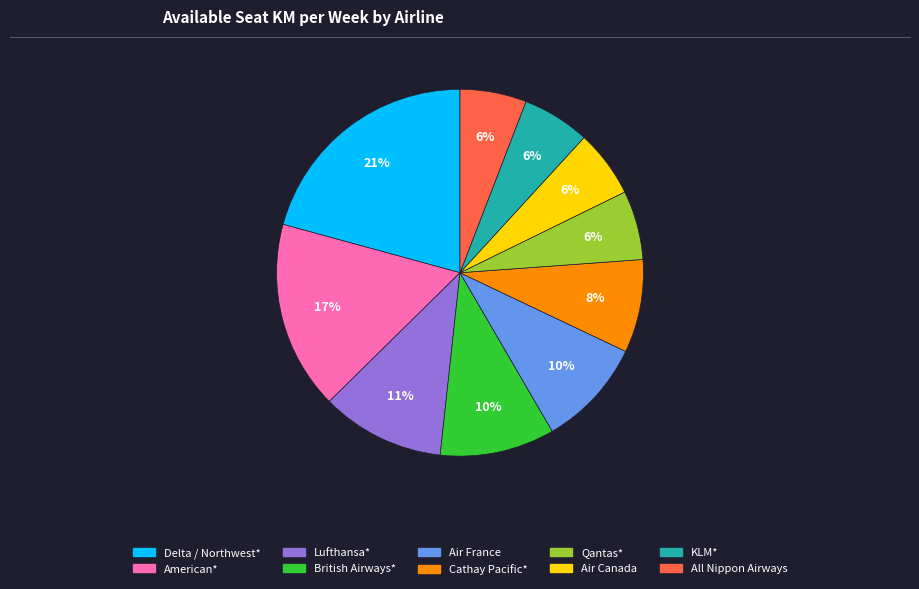

How many segments does this pie chart have?

10